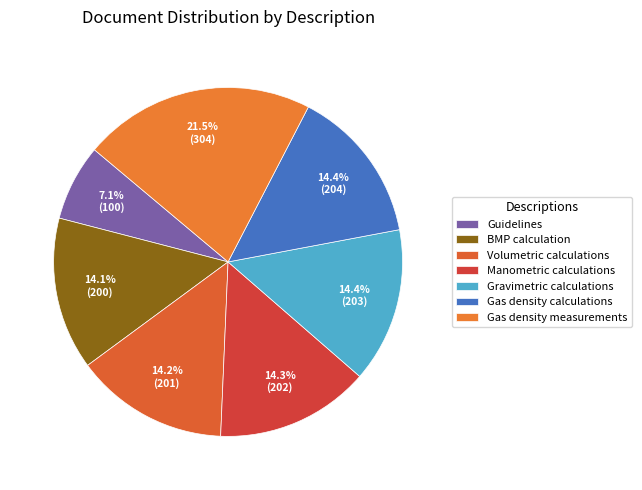

To the nearest percent, what portion does Manometric calculations represent?

14%